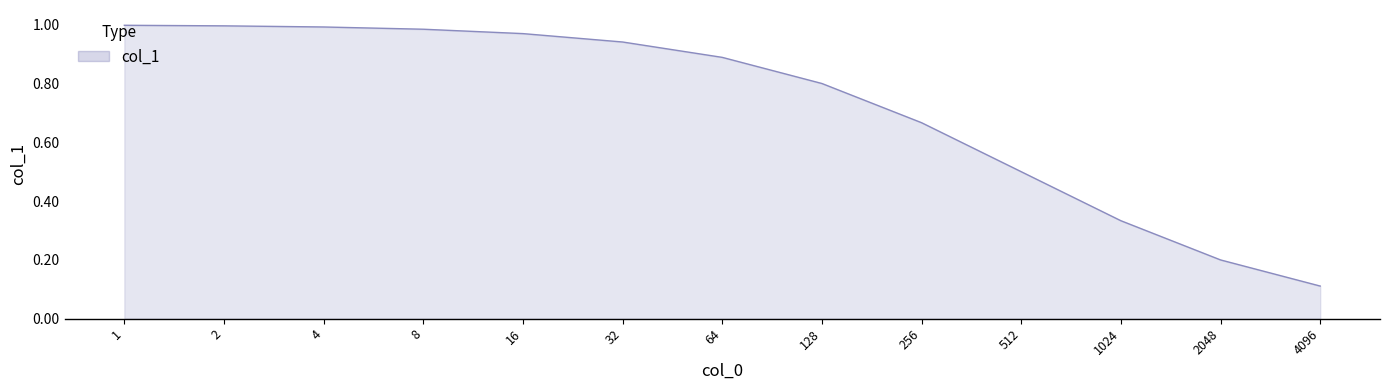

Which category has the lowest value across all series?

4096